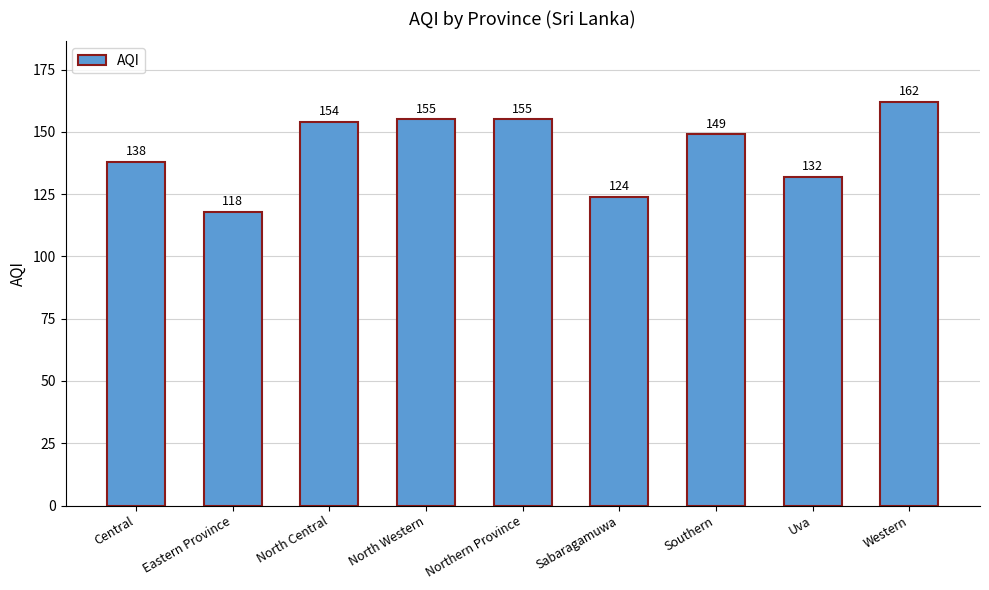

Does the chart contain stacked bars?

No